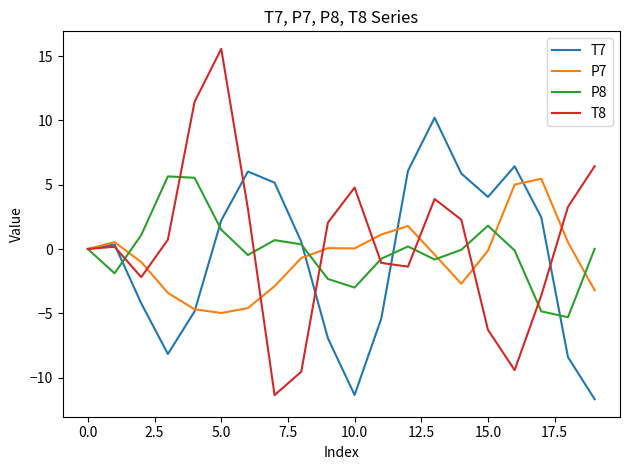

Does the chart have visible grid lines?

No